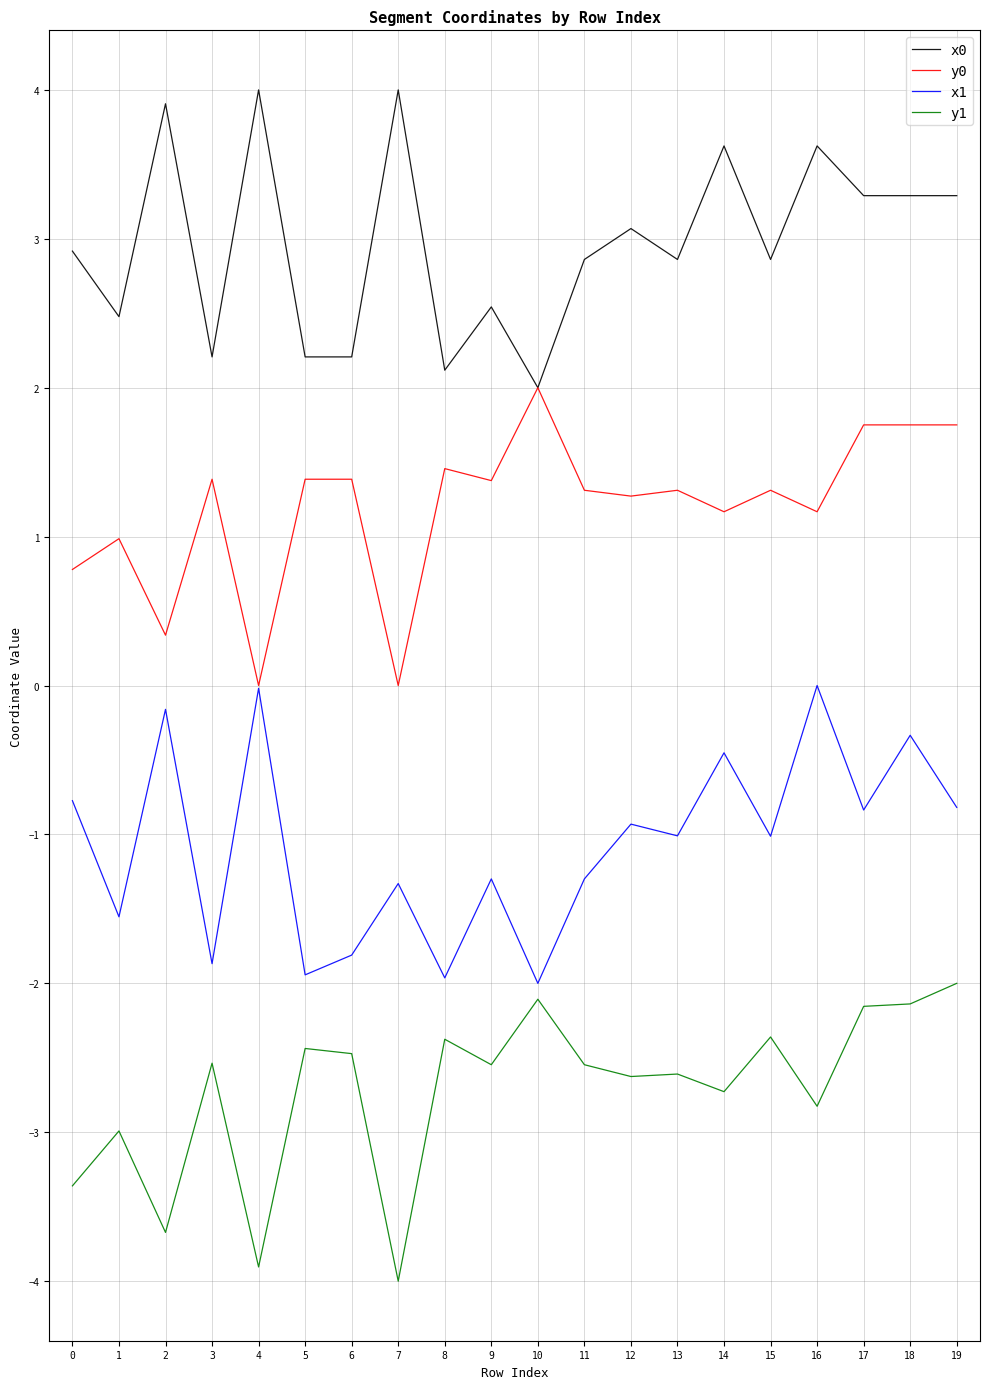

True or false: x1 has a value of -1.0 at 13.

True